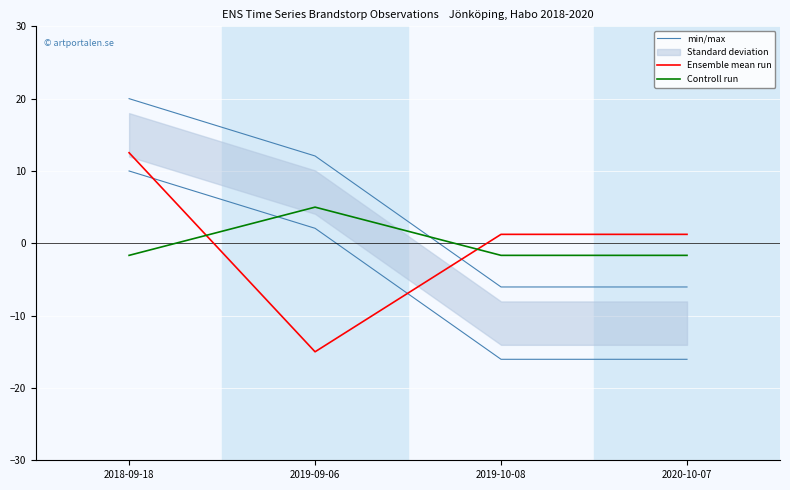

Reading right to left, what are all the values shown in this chart?

min/max: 2020-10-07=-6.0	2019-10-08=-6.0	2019-09-06=12.1	2018-09-18=20.0
Ensemble mean run: 2020-10-07=1.2	2019-10-08=1.2	2019-09-06=-15.0	2018-09-18=12.5
Controll run: 2020-10-07=-1.7	2019-10-08=-1.7	2019-09-06=5.0	2018-09-18=-1.7